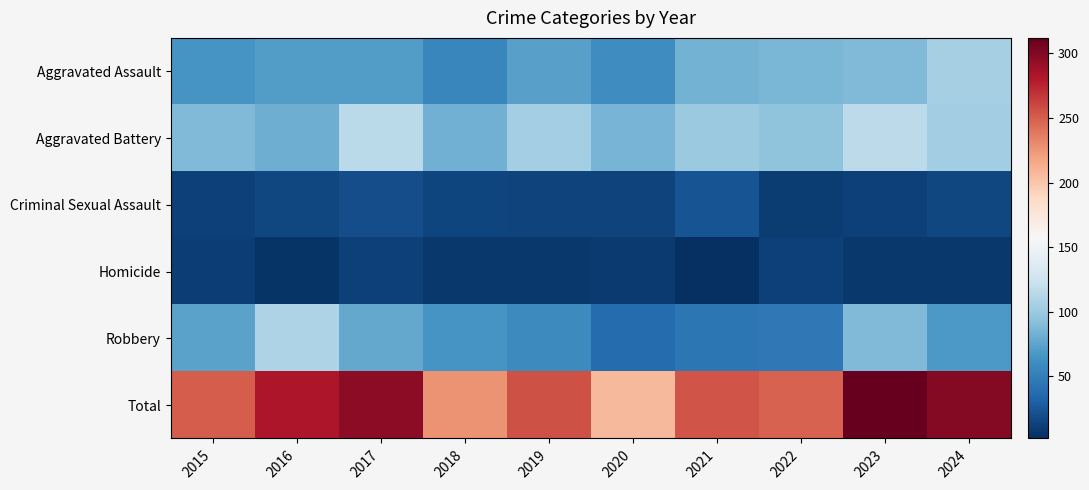

Reading left to right, transcribe all the data shown in this chart.

Aggravated Assault: 2015=66	2016=71	2017=71	2018=56	2019=73	2020=61	2021=84	2022=86	2023=88	2024=105
Aggravated Battery: 2015=88	2016=81	2017=115	2018=83	2019=104	2020=85	2021=100	2022=95	2023=117	2024=103
Criminal Sexual Assault: 2015=12	2016=16	2017=20	2018=15	2019=13	2020=14	2021=23	2022=10	2023=12	2024=16
Homicide: 2015=11	2016=5	2017=12	2018=7	2019=8	2020=9	2021=2	2022=12	2023=7	2024=7
Robbery: 2015=74	2016=109	2017=78	2018=66	2019=58	2020=38	2021=45	2022=46	2023=88	2024=68
Total: 2015=251	2016=282	2017=296	2018=227	2019=256	2020=207	2021=254	2022=249	2023=312	2024=299